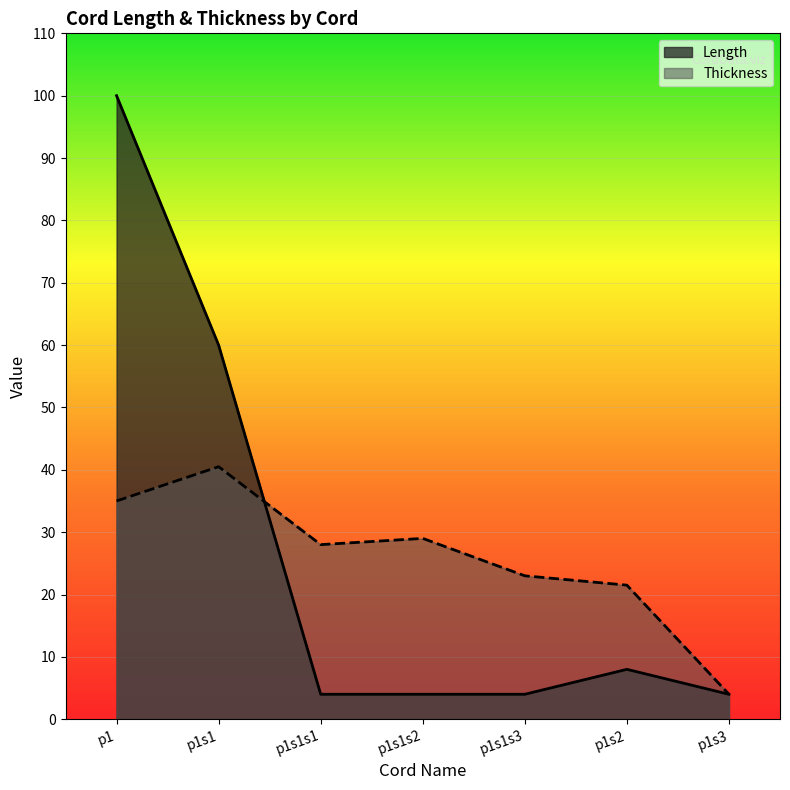

The value of Thickness at p1s1s2 is 29.0. True or false?

True